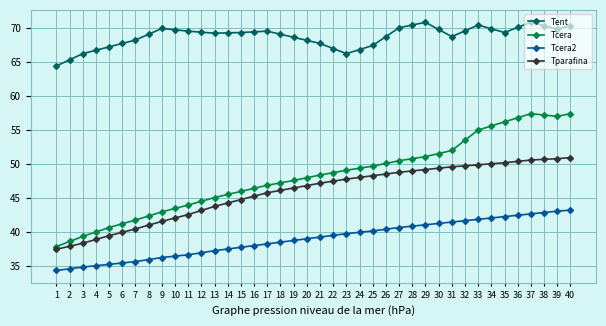

The Tent series shows 114.4 at 23. True or false?

False